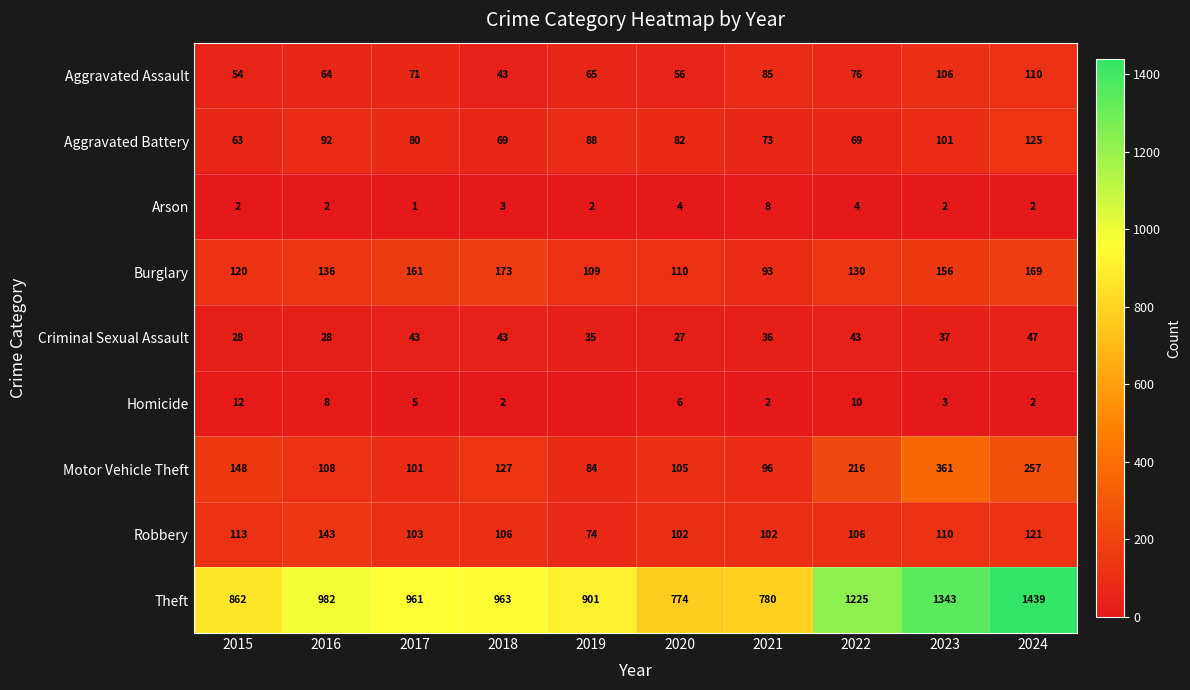

What is the spread (max minus min) of values at 2018?

961